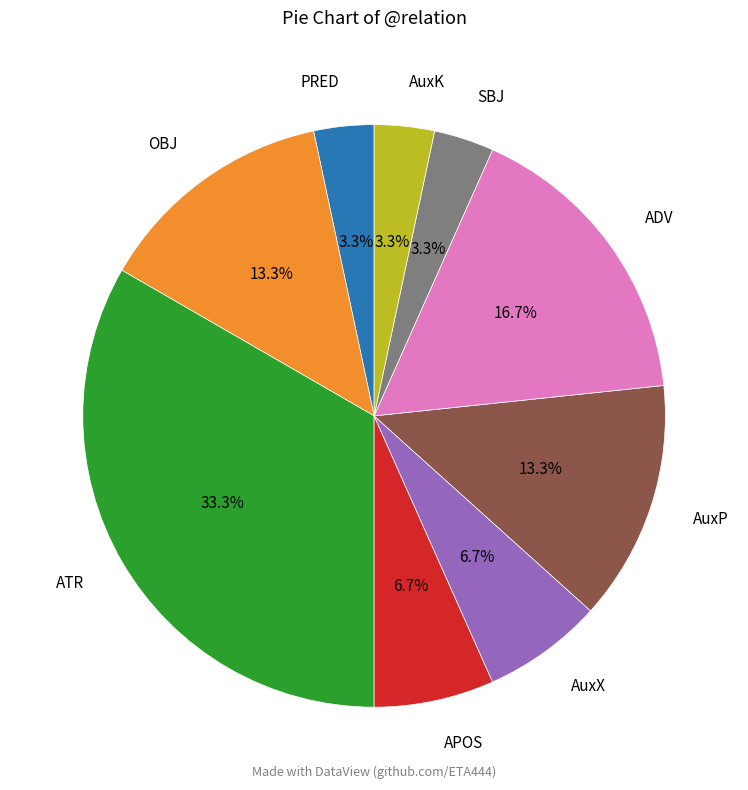

How many slices are in this pie chart?

9